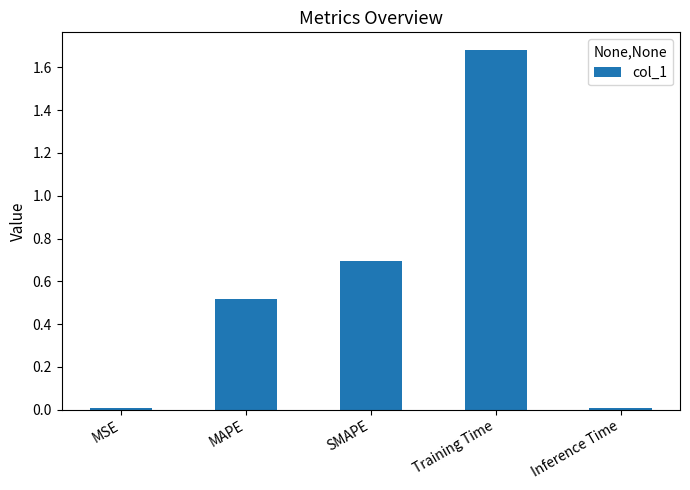

At which category does the chart reach its peak across all series?

Training Time